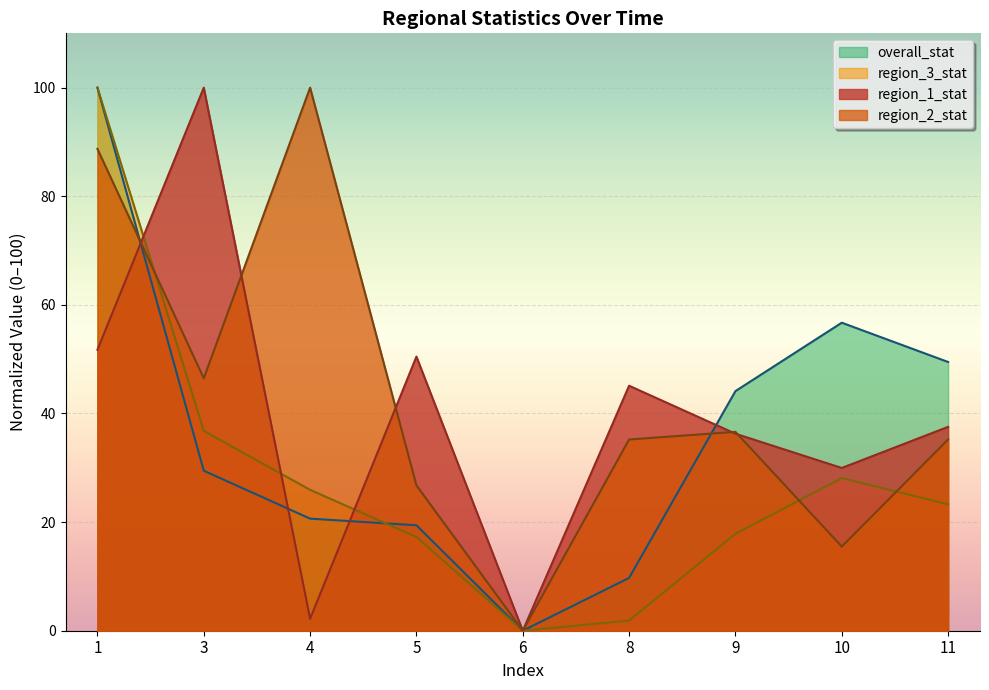

What is the maximum value shown in the chart?

100.0